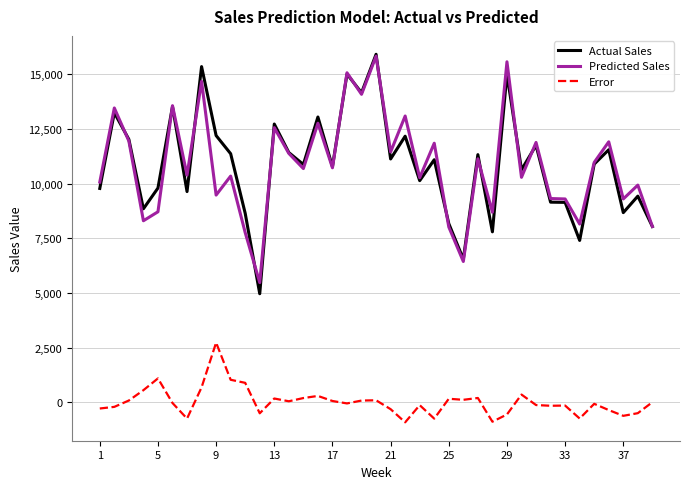

True or false: Error and Actual Sales intersect in this chart.

False